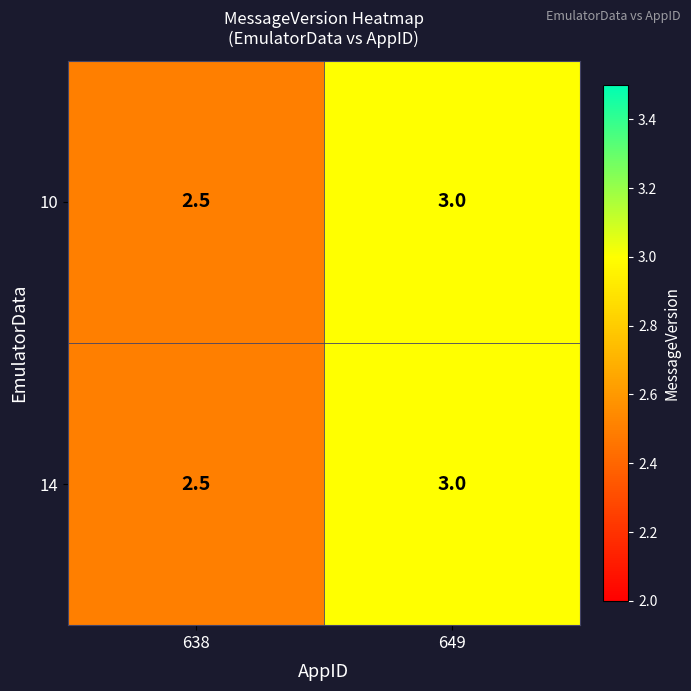

List the labels in order of 14 value, largest first.

649, 638